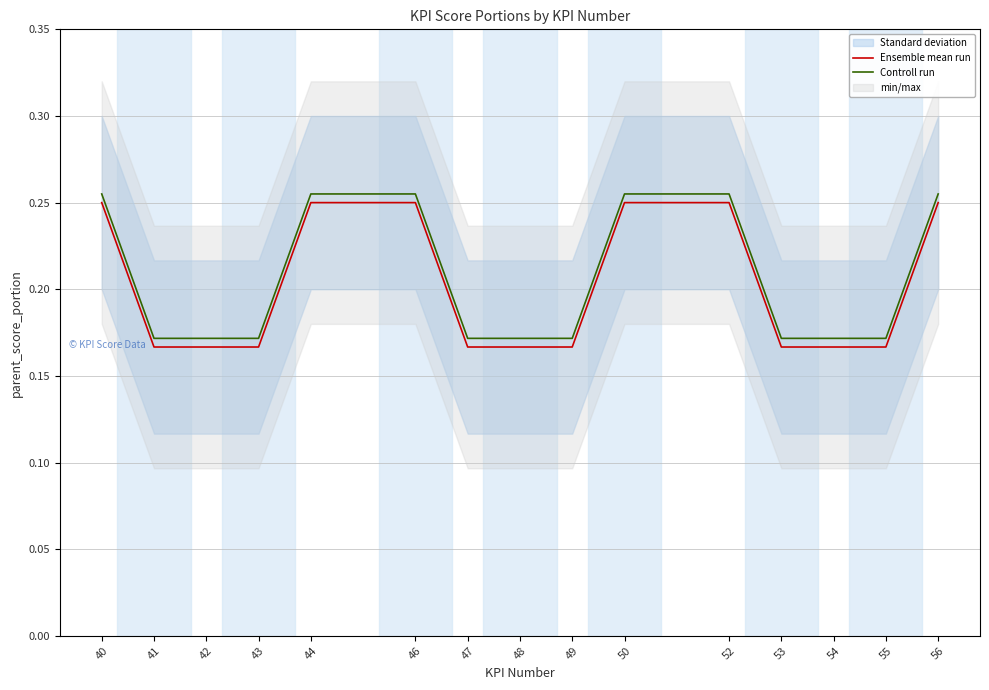

How many categories are shown in the chart?

15